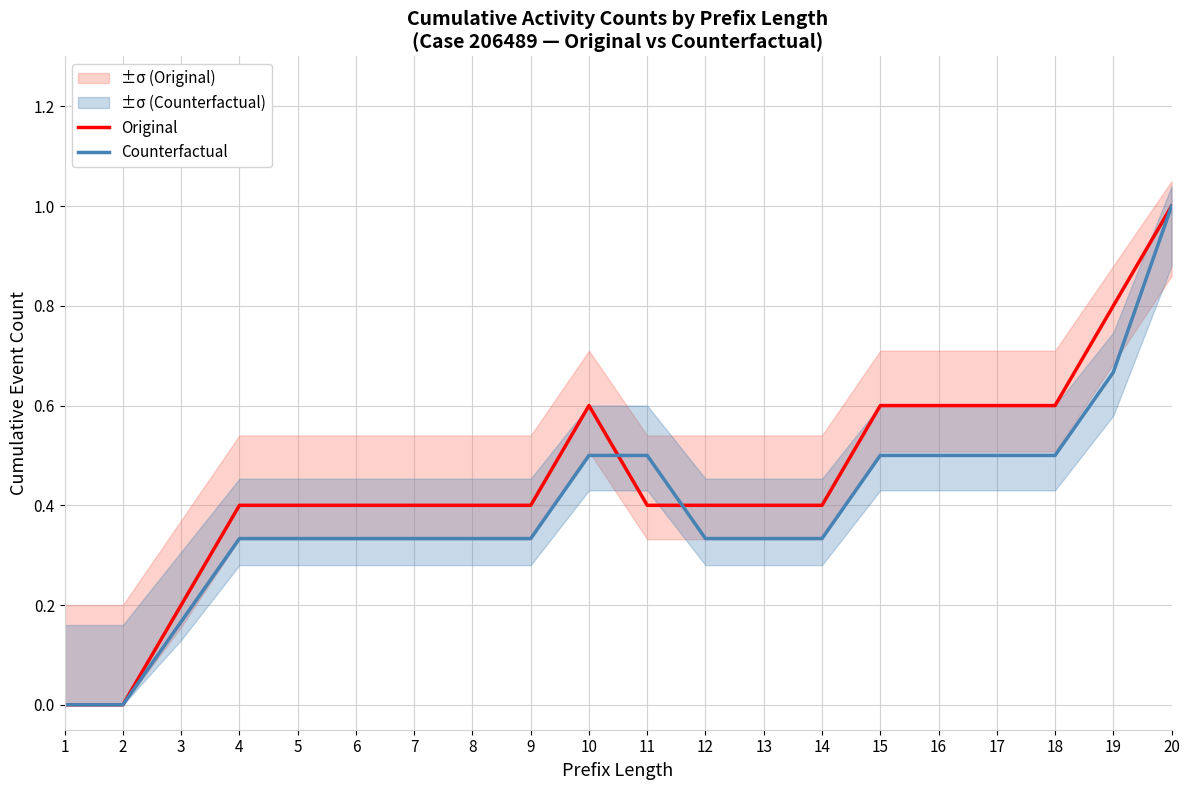

True or false: Original and Counterfactual cross at least once.

True